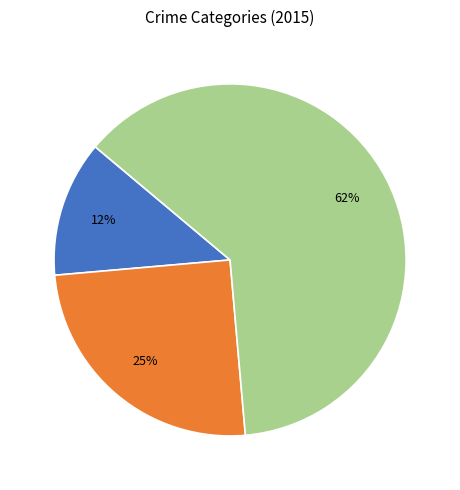

Is there a majority slice in this chart?

Yes